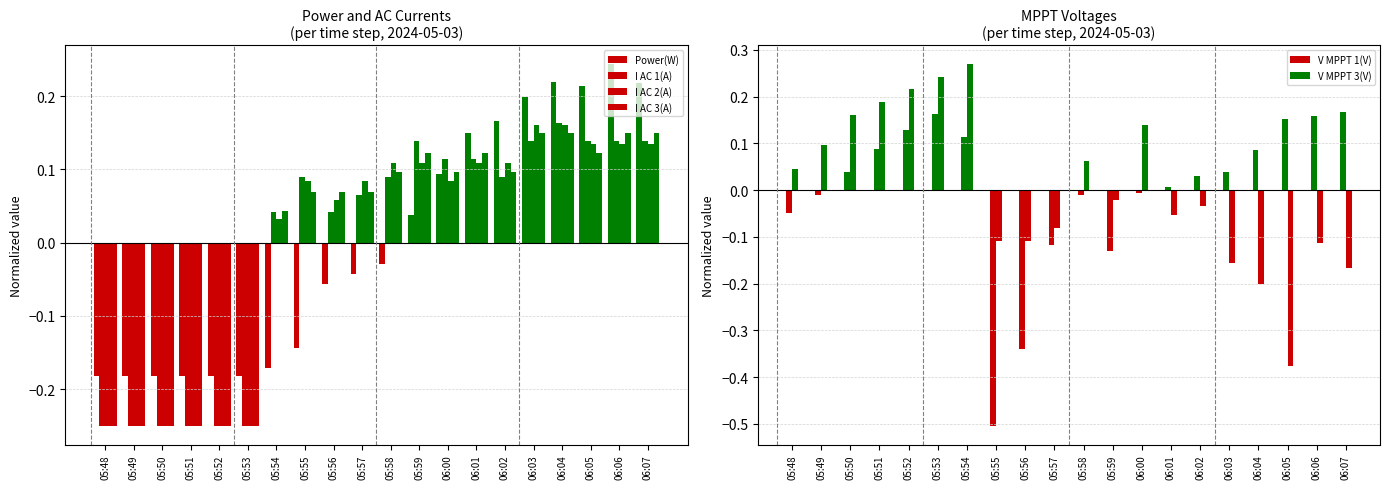

Which series has the largest total across all categories?

V MPPT 3(V)